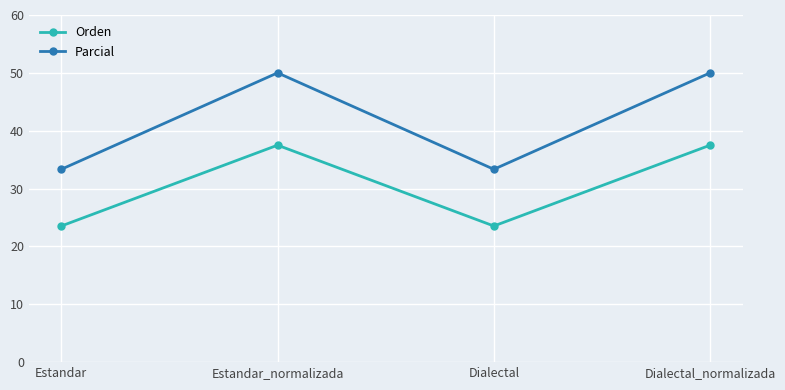

The value of Orden at Estandar_normalizada is 15.1. True or false?

False